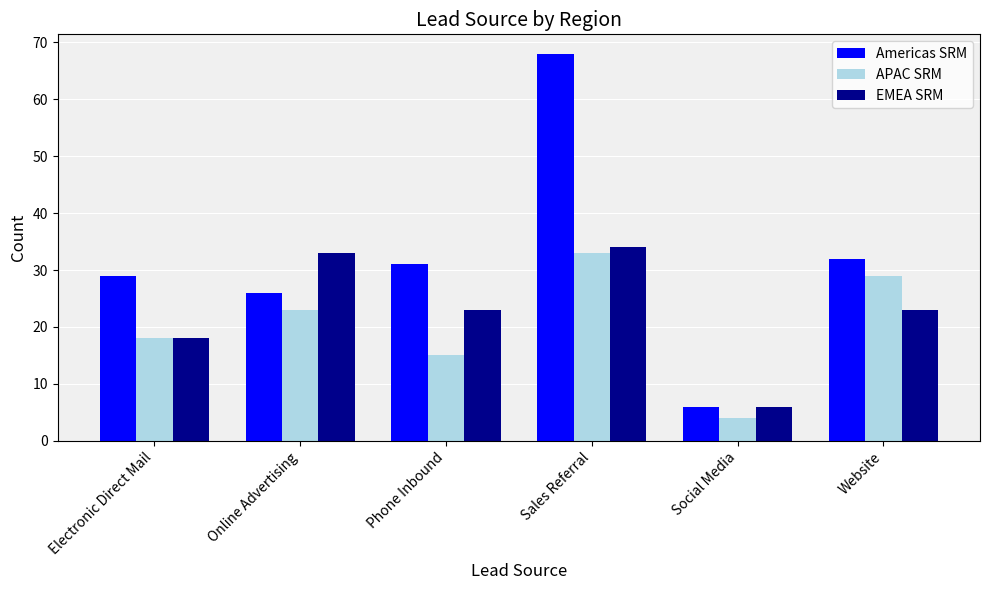

What is the label of the 1st bar from the right?

Website